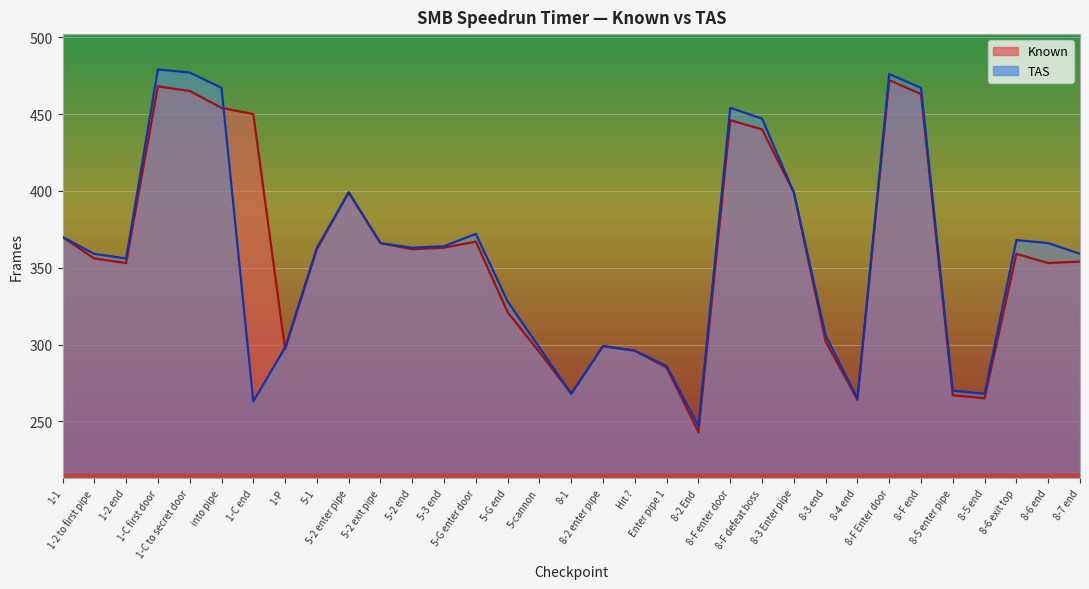

What is the total value across all series at 8-3 Enter pipe?

798